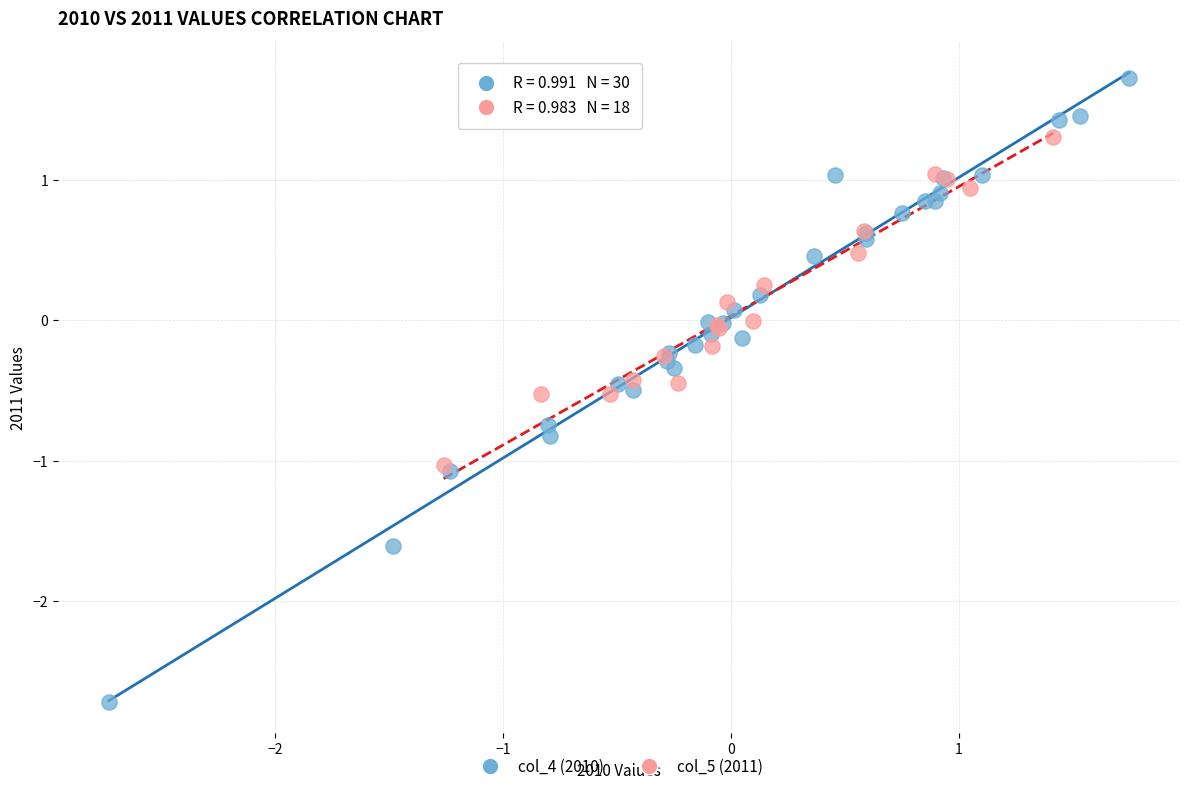

Which series reaches the maximum Y coordinate?

col_4 (2010)